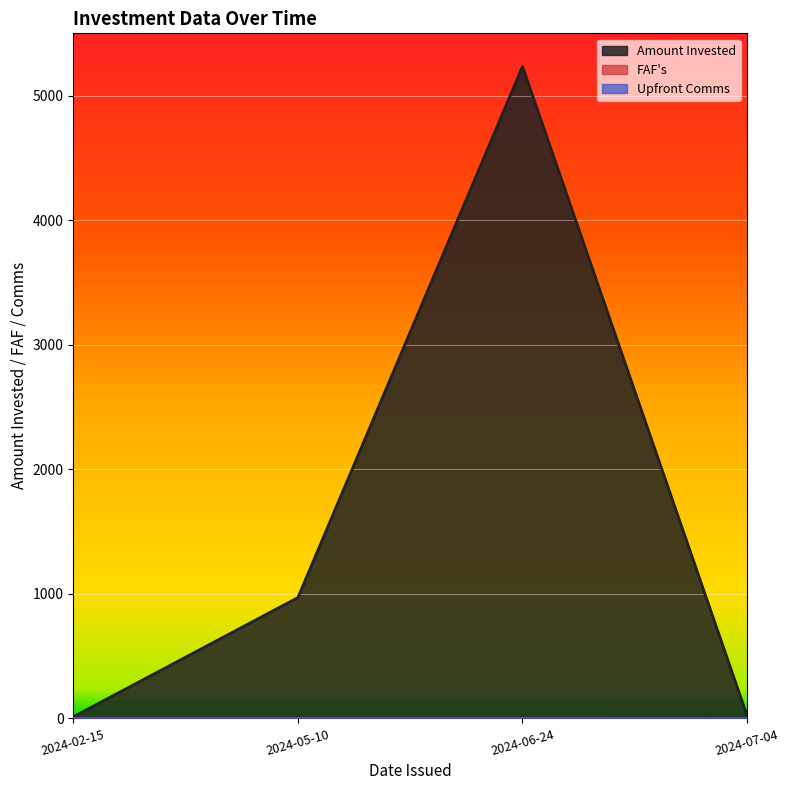

At how many categories does at least one series exceed 3928?

1